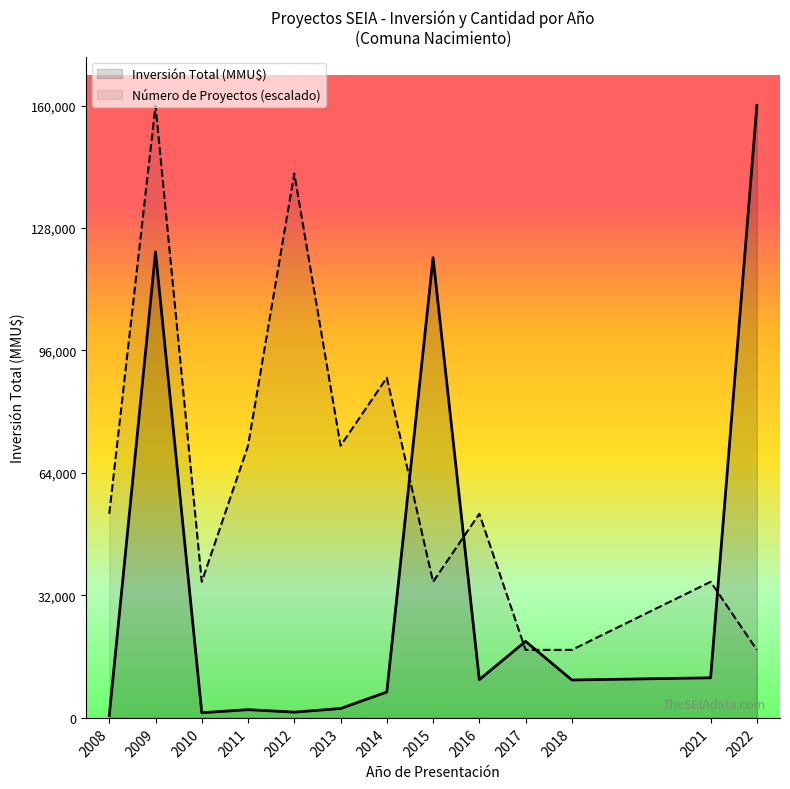

Rank the series by their average value, from lowest to highest.

Inversión Total (MMU$), Número de Proyectos (escalado)